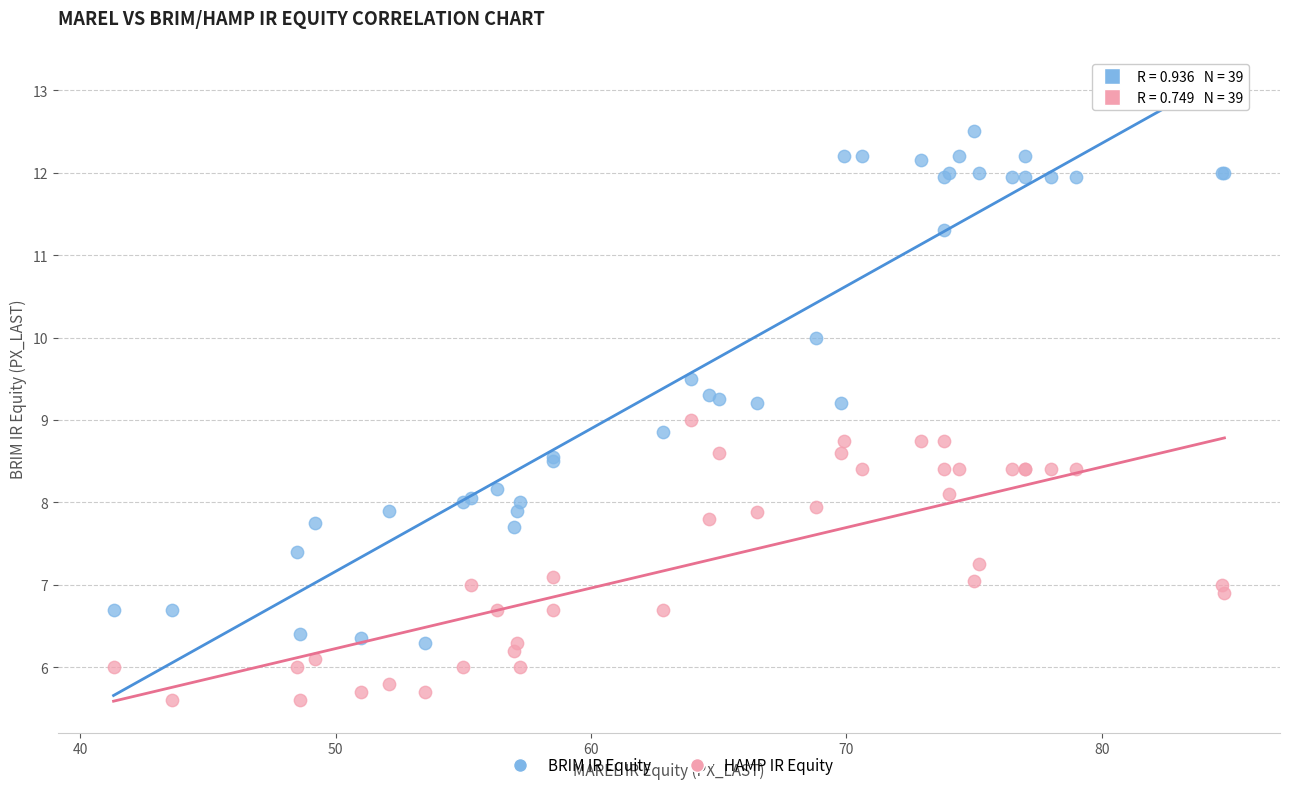

What are all the series names shown in the legend?

BRIM IR Equity, HAMP IR Equity